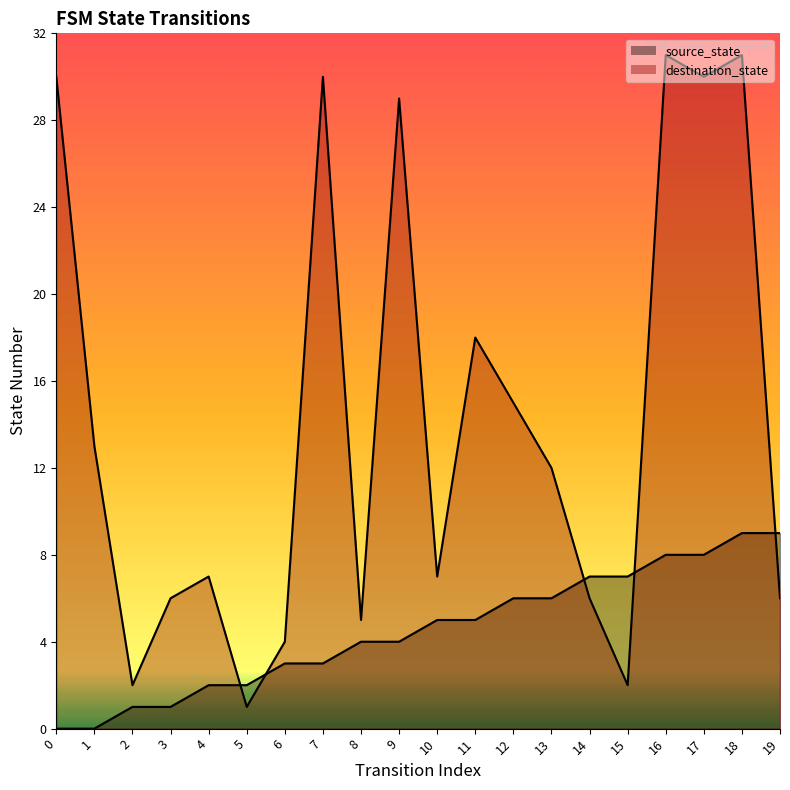

What is the average value of the source_state series?

4